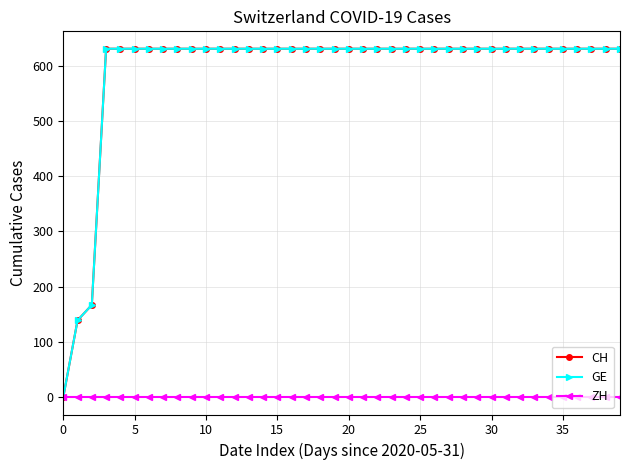

Is this an area chart (filled region under the line)?

No